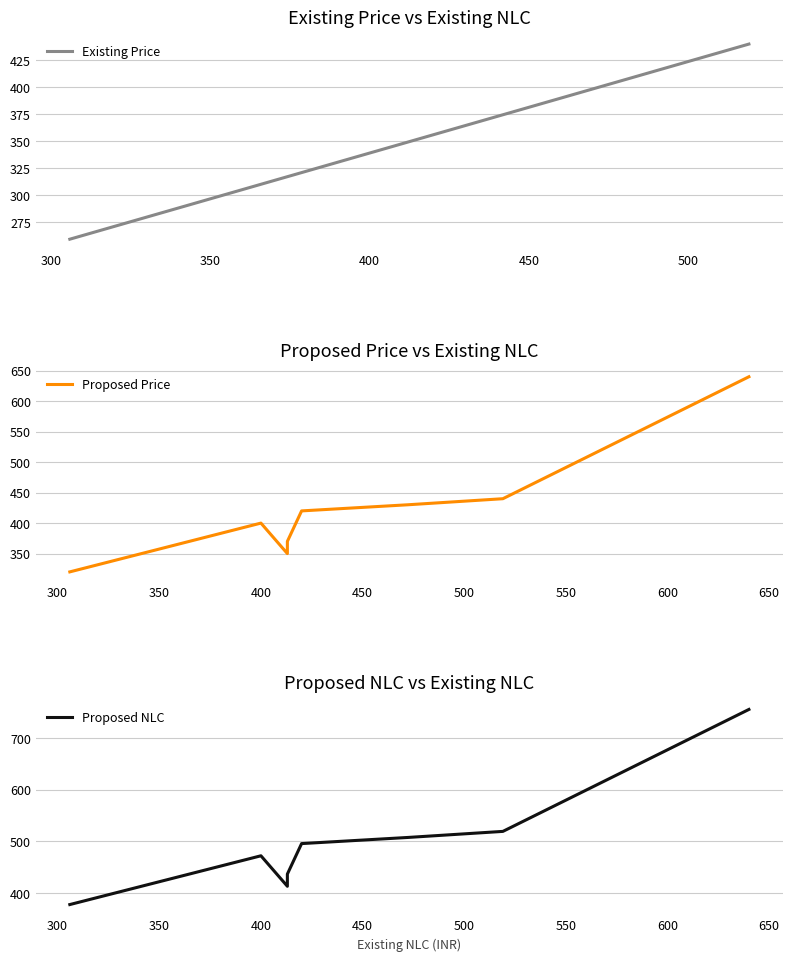

What is the smallest value displayed?

306